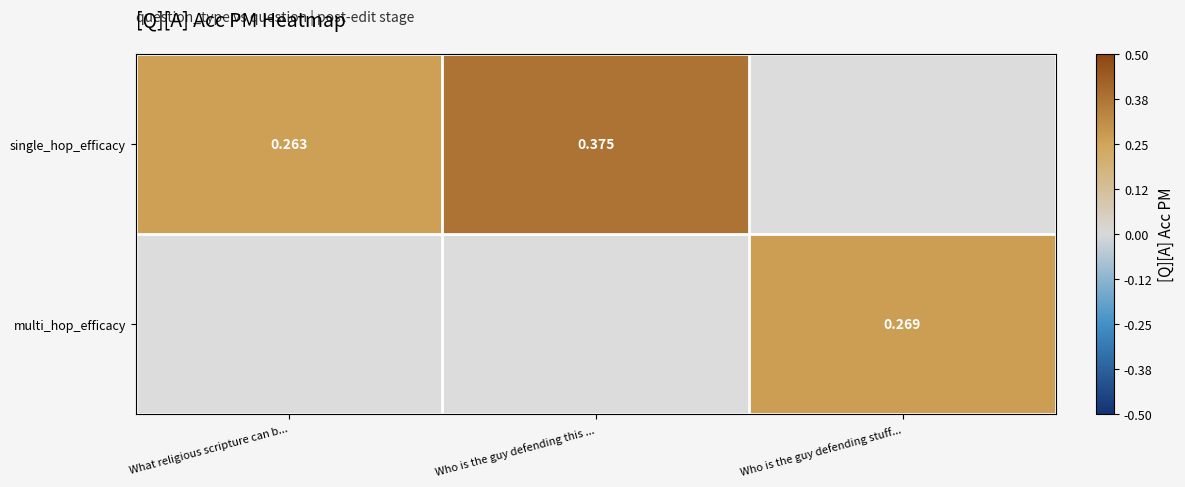

The single_hop_efficacy series shows -0.2 at Who is the guy defending stuff.... True or false?

False